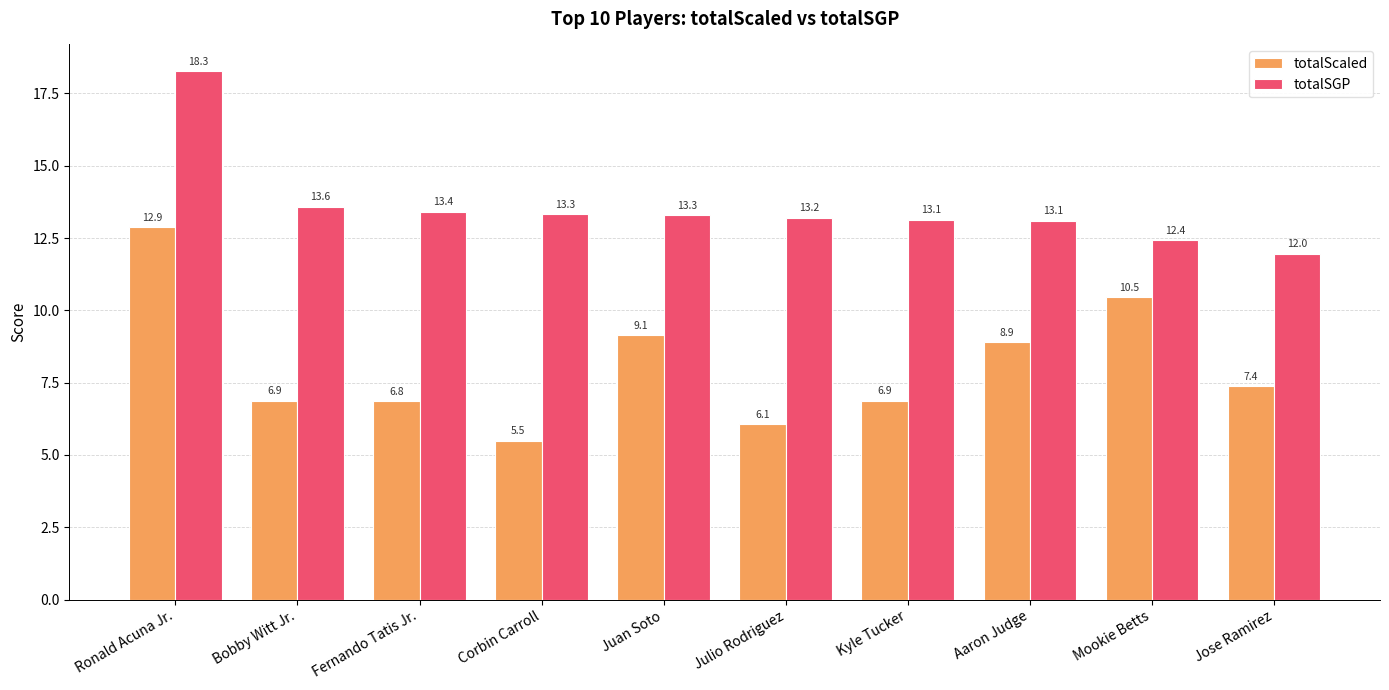

How many series are shown in this chart?

2